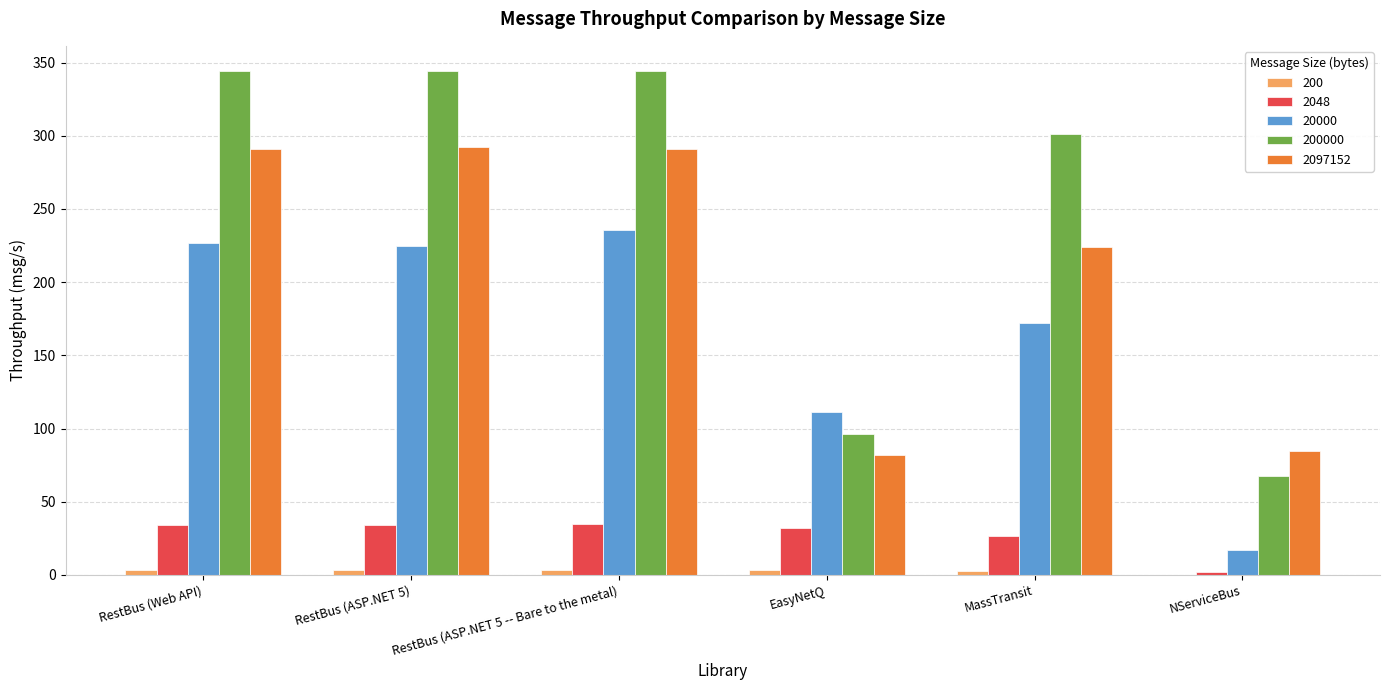

The value of 2097152 at RestBus (ASP.NET 5 -- Bare to the metal) is 380.5. True or false?

False